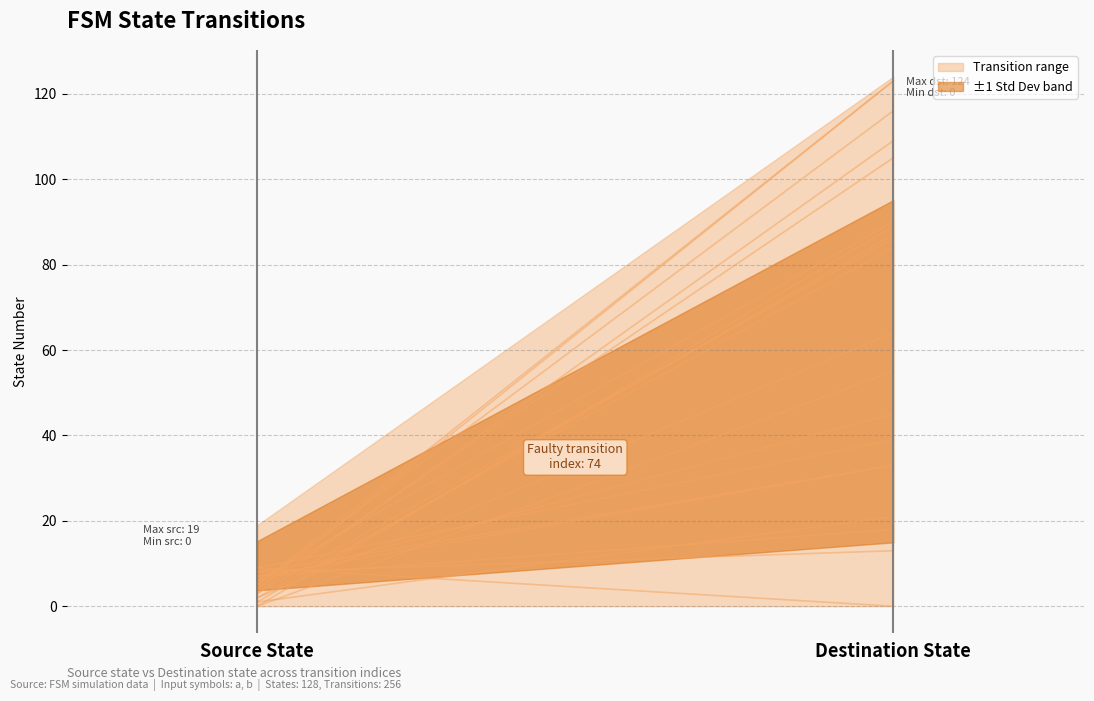

What is the average value of the destination_state series?

55